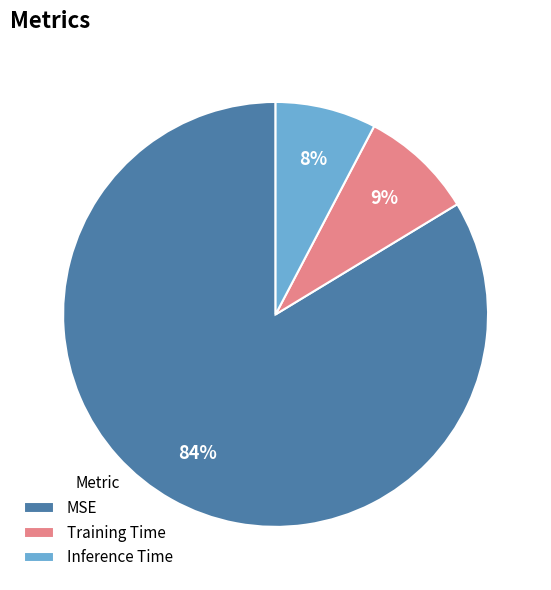

Do Training Time and Inference Time together represent more than half of the pie?

No